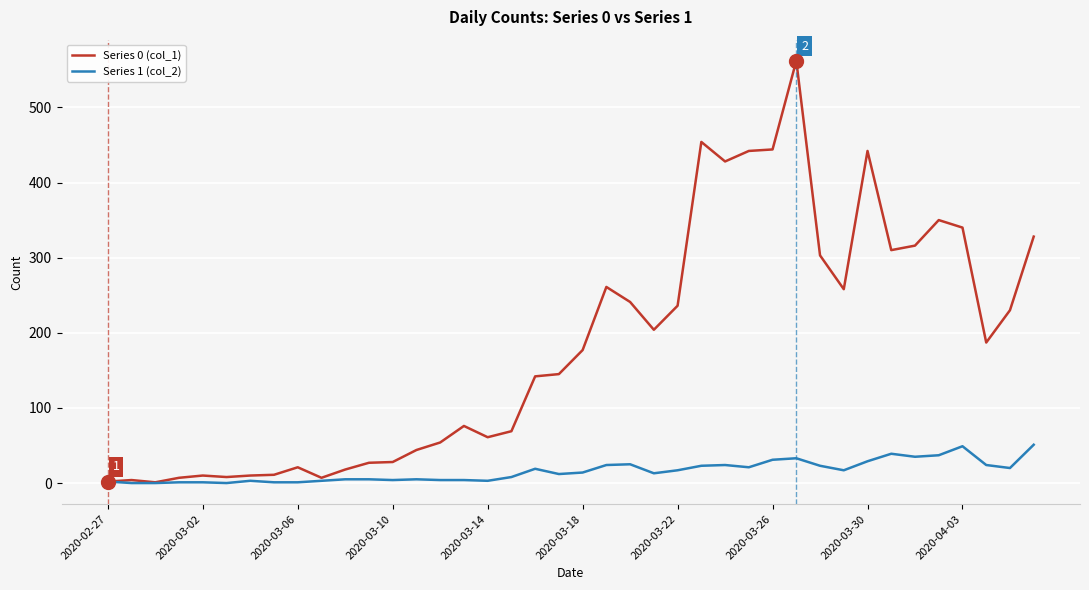

Which series has the widest spread of values?

Series 0 (col_1)